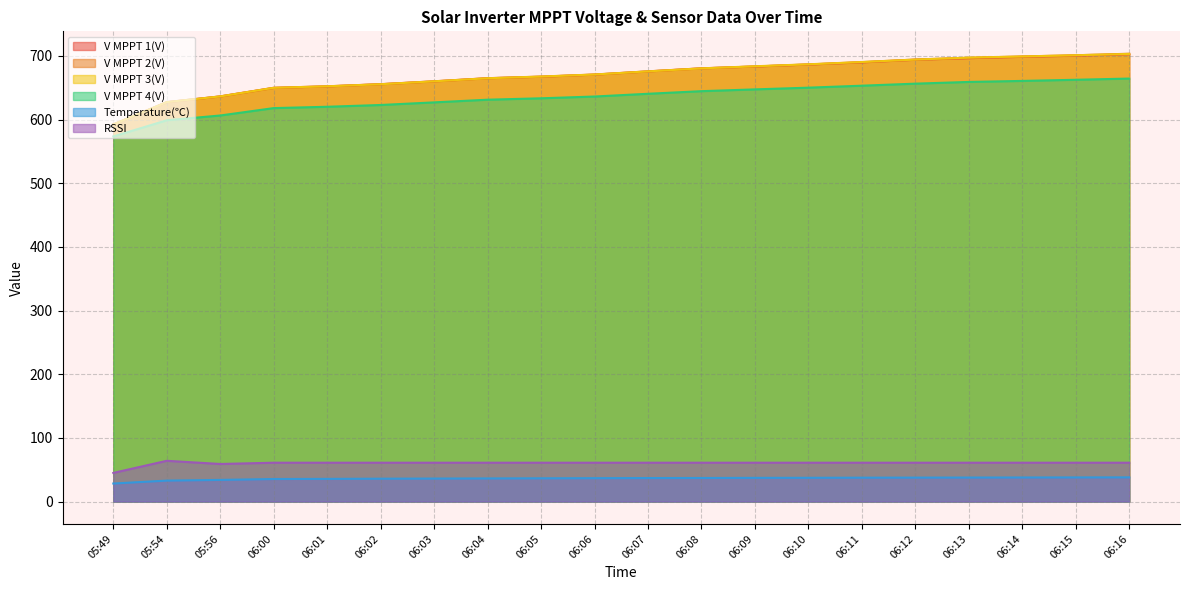

How many data points does each series have?

20